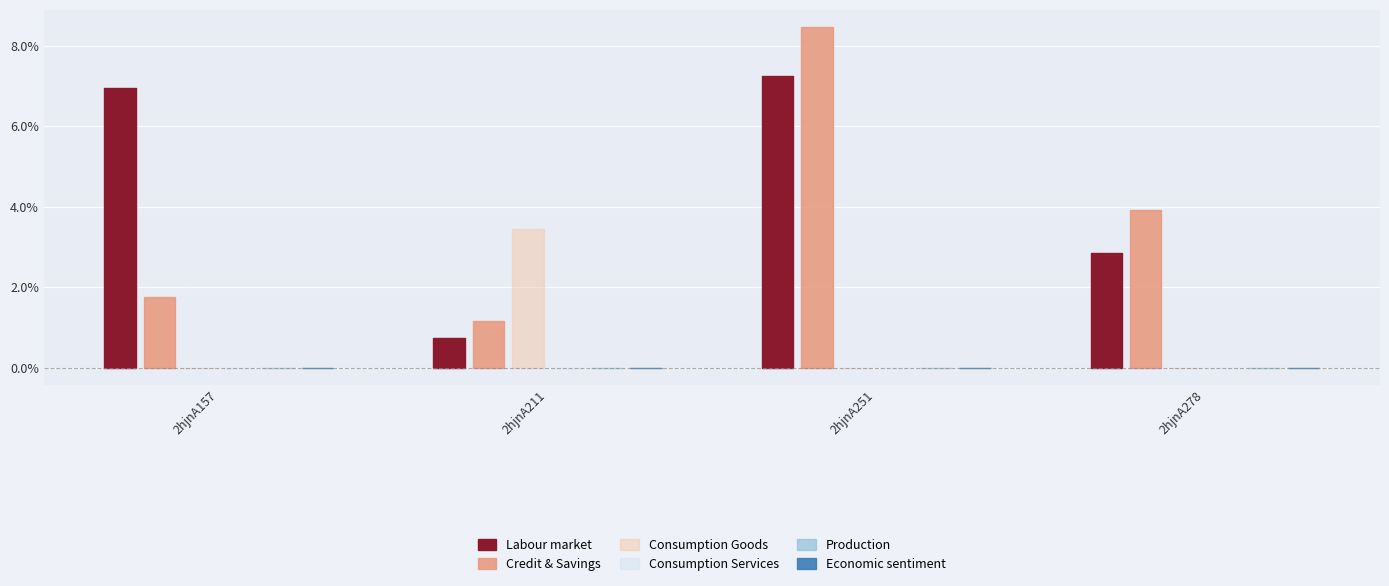

At how many categories does at least one series exceed 1?

4